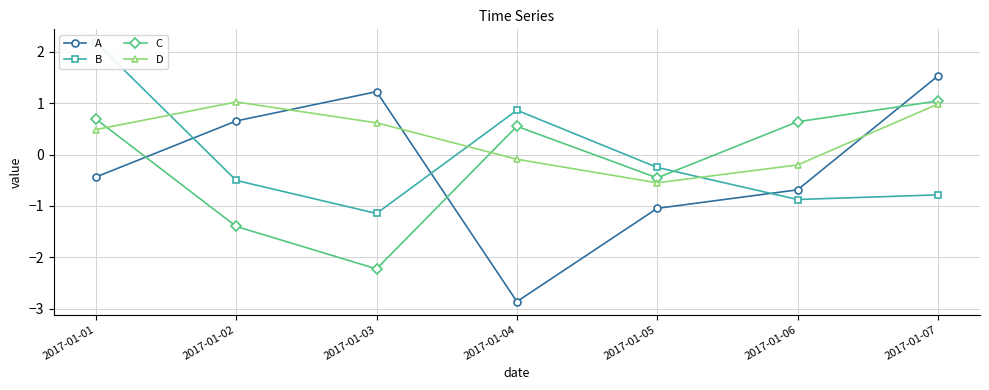

Between 2017-01-03 and 2017-01-05, which series saw the biggest shift?

A